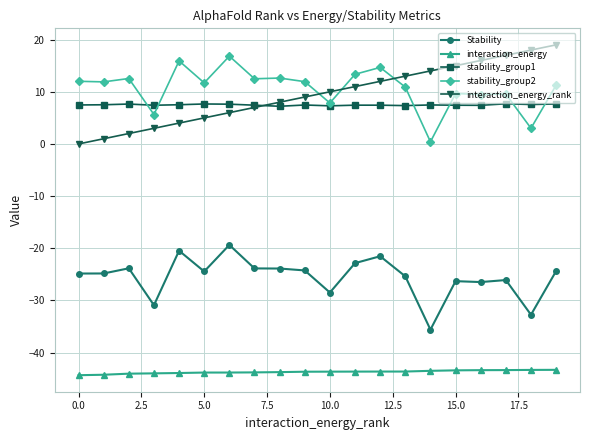

What is the greatest value displayed?

19.0